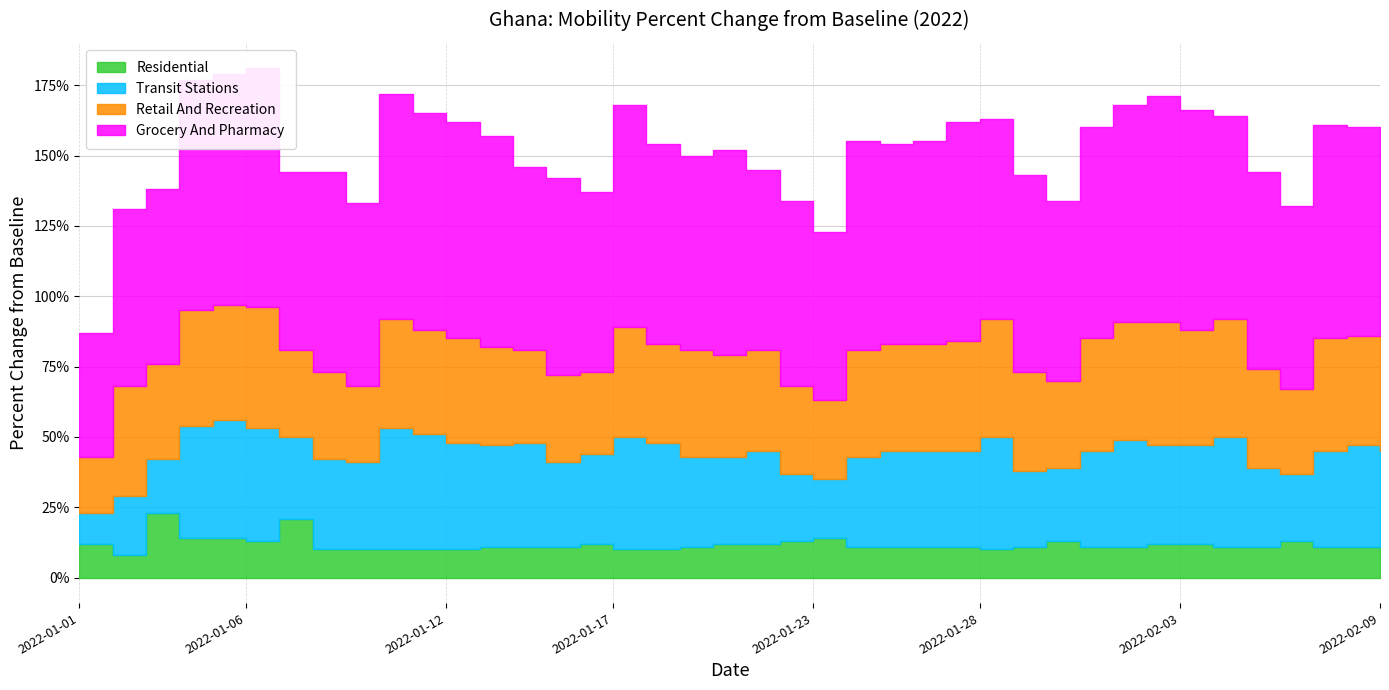

Rank the series at 2022-01-24 from lowest to highest value.

residential_percent_change_from_baseline, transit_stations_percent_change_from_baseline, retail_and_recreation_percent_change_from_baseline, grocery_and_pharmacy_percent_change_from_baseline